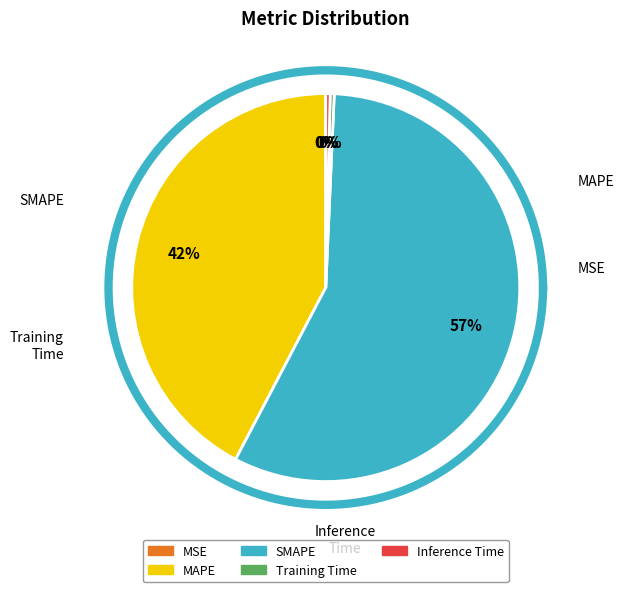

What is the smallest slice in the pie chart?

MSE